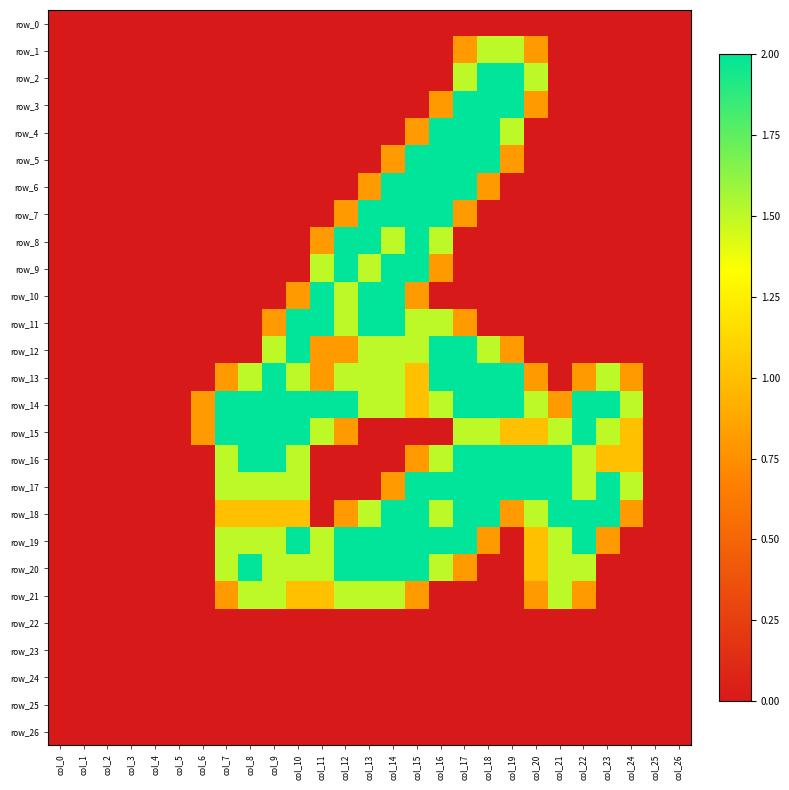

How many series are shown in this chart?

27